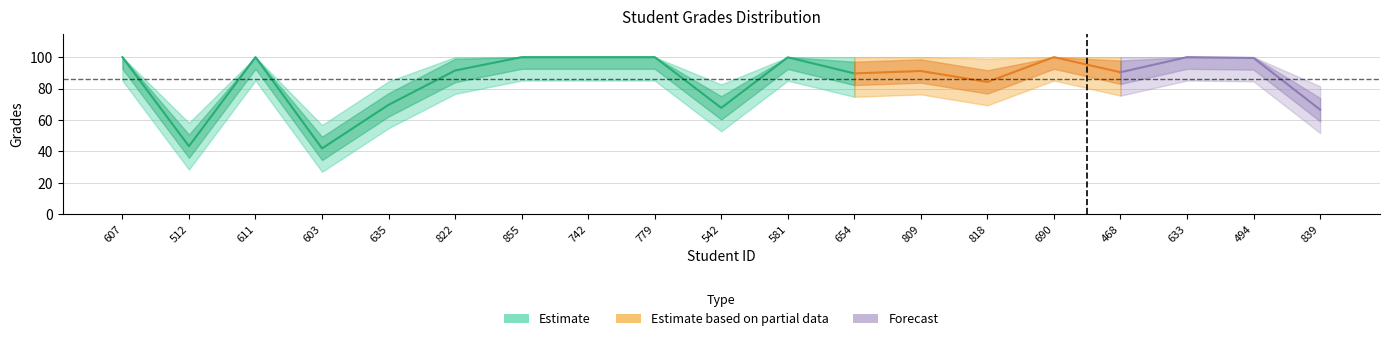

At which label does the data first exceed 91?

607